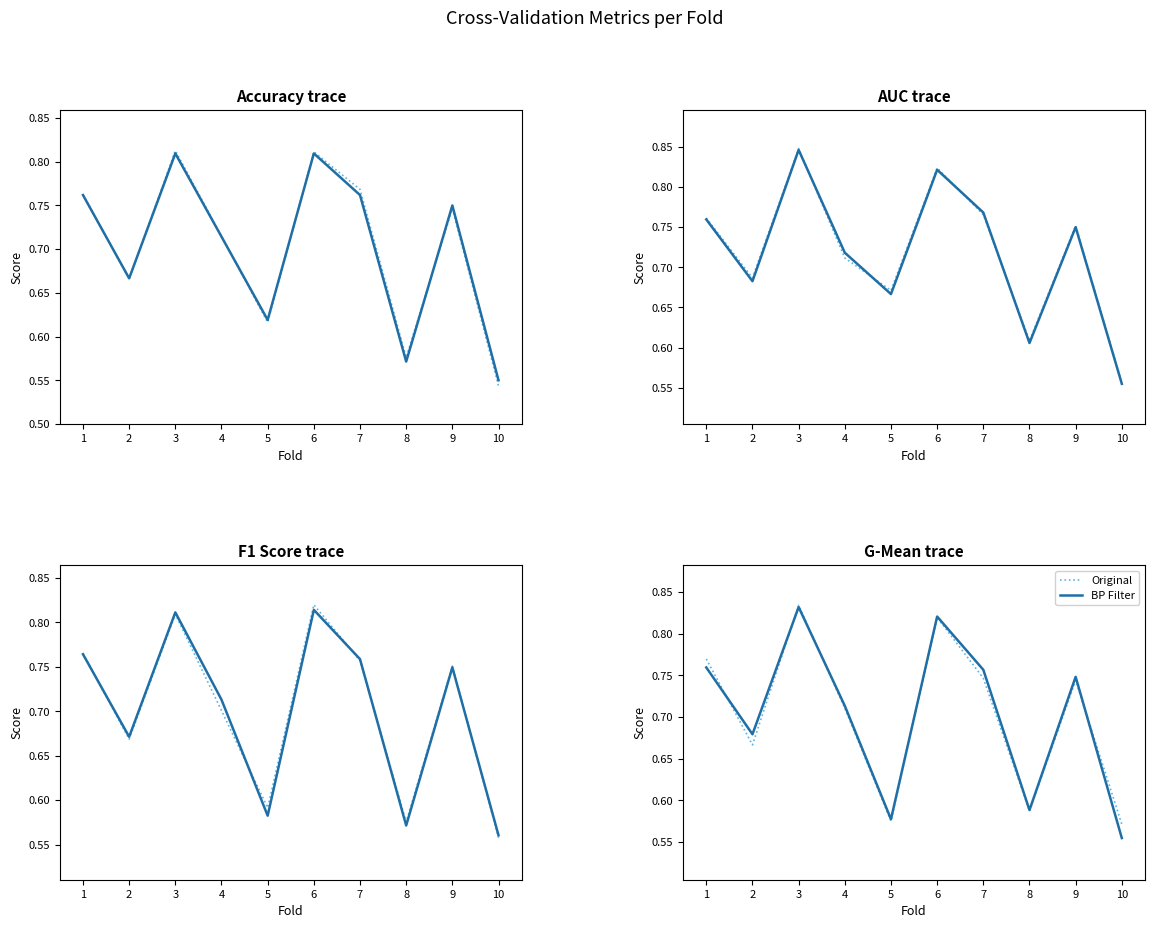

At which category does auc reach its first local peak?

3